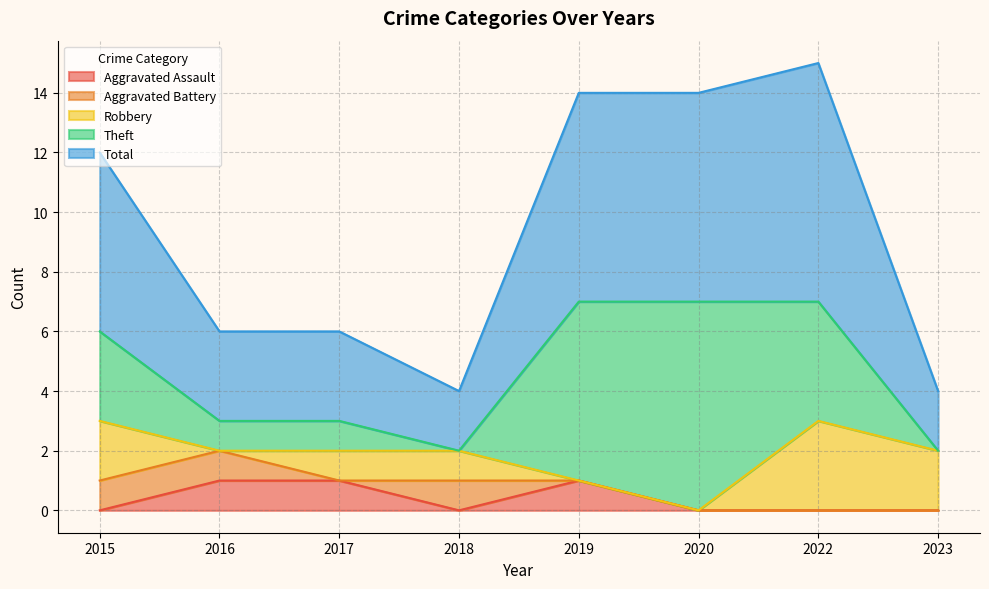

Where is the first local minimum for Theft?

2018